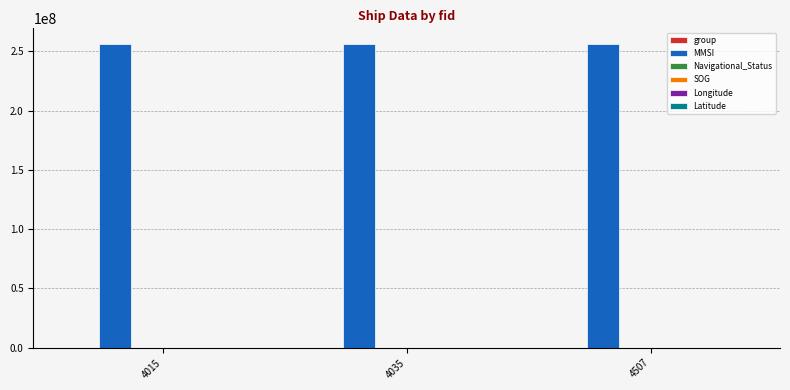

Which series has the largest total across all categories?

MMSI